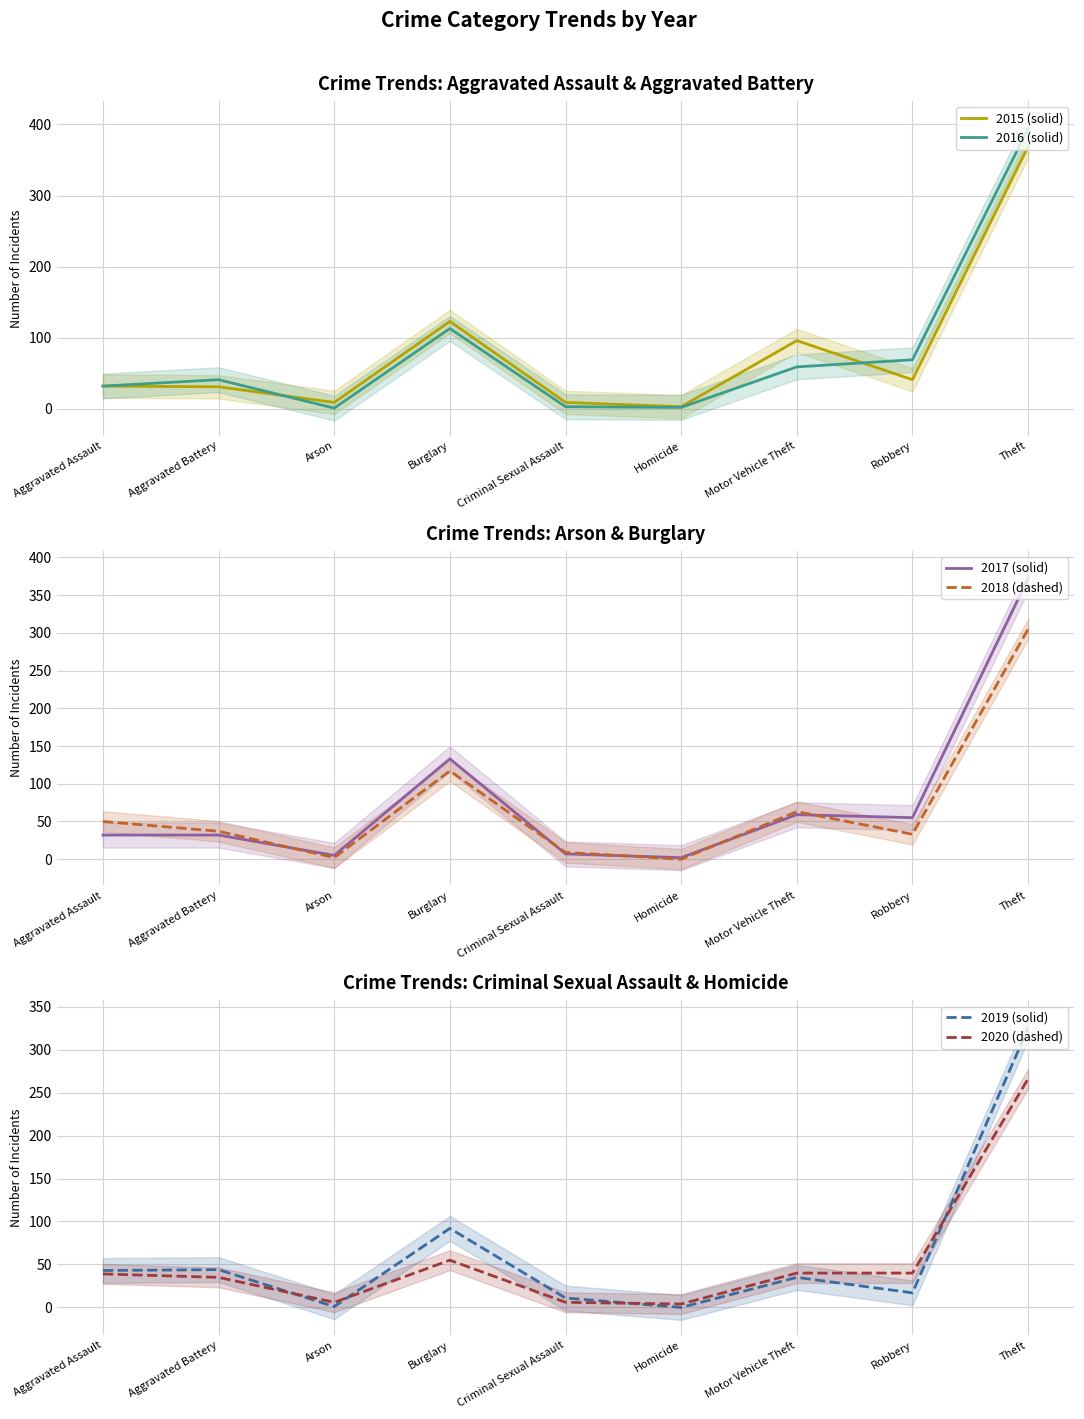

Reading right to left, list all the values displayed in this chart.

2015 (solid): Theft=369	Robbery=41	Motor Vehicle Theft=96	Homicide=3	Criminal Sexual Assault=9	Burglary=123	Arson=9	Aggravated Battery=31	Aggravated Assault=32
2016 (solid): Theft=394	Robbery=69	Motor Vehicle Theft=59	Homicide=2	Criminal Sexual Assault=3	Burglary=113	Arson=1	Aggravated Battery=41	Aggravated Assault=32
2017 (solid): Theft=372	Robbery=55	Motor Vehicle Theft=59	Homicide=2	Criminal Sexual Assault=7	Burglary=133	Arson=5	Aggravated Battery=32	Aggravated Assault=32
2018 (dashed): Theft=305	Robbery=33	Motor Vehicle Theft=63	Homicide=0	Criminal Sexual Assault=9	Burglary=117	Arson=2	Aggravated Battery=37	Aggravated Assault=50
2019 (solid): Theft=325	Robbery=17	Motor Vehicle Theft=35	Homicide=0	Criminal Sexual Assault=11	Burglary=92	Arson=1	Aggravated Battery=44	Aggravated Assault=43
2020 (dashed): Theft=266	Robbery=40	Motor Vehicle Theft=40	Homicide=4	Criminal Sexual Assault=6	Burglary=55	Arson=6	Aggravated Battery=35	Aggravated Assault=39